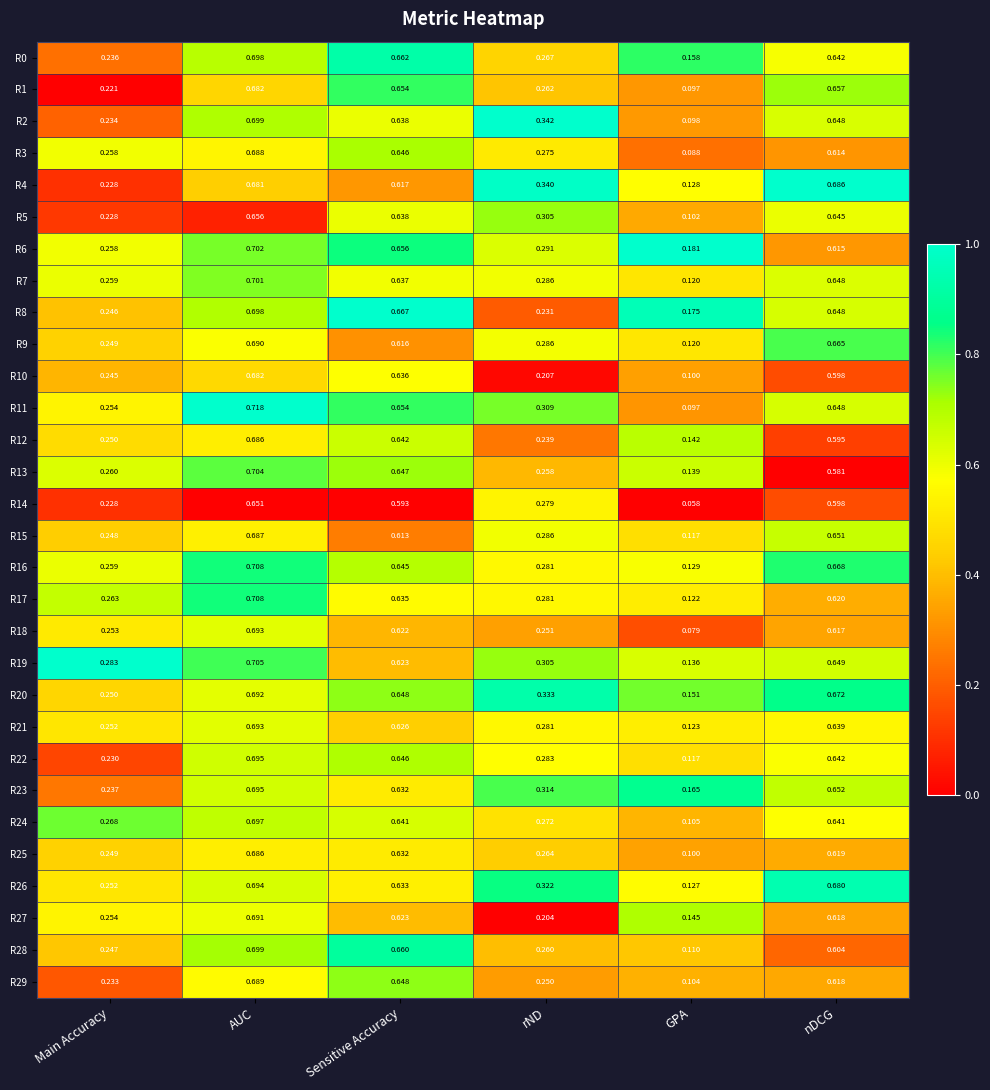

At which label is R6 closest to 0?

GPA